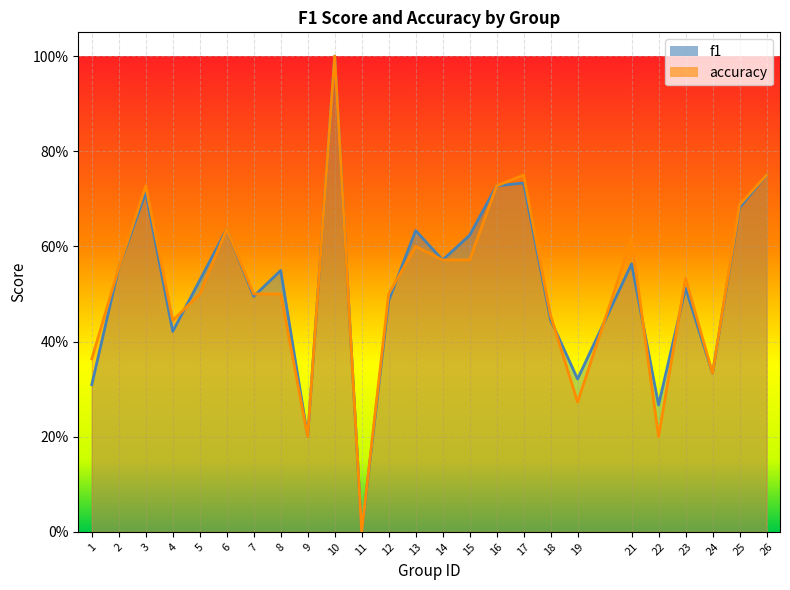

How many intersections are there between accuracy and f1?

7